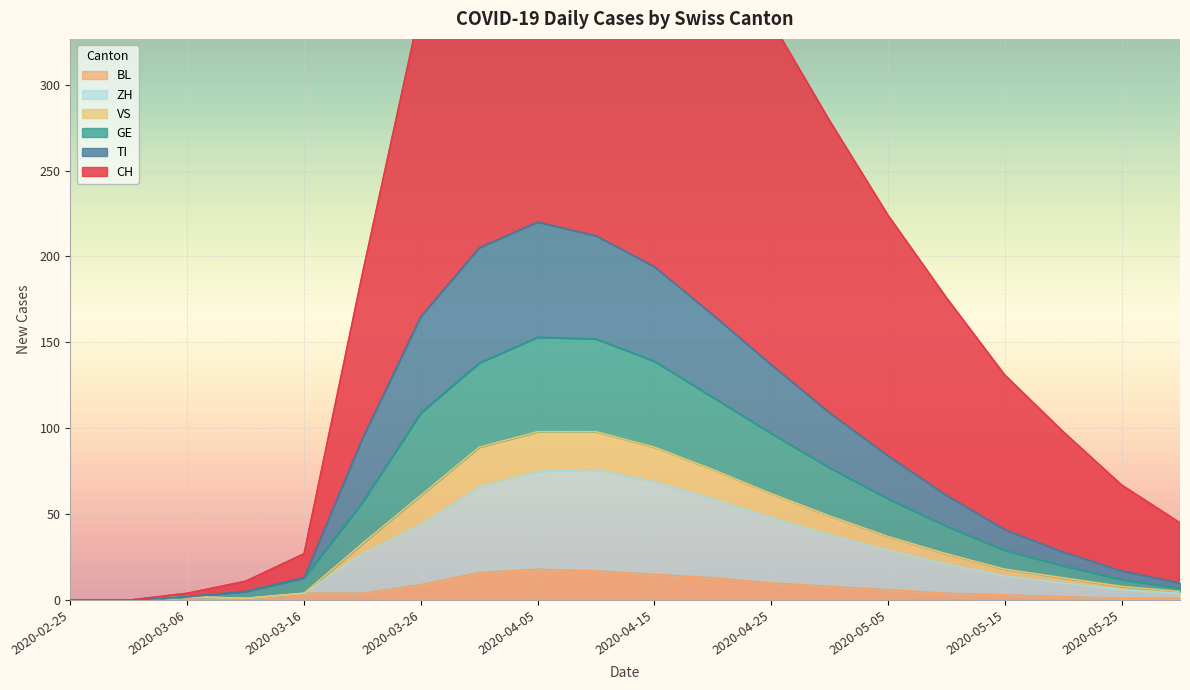

Reading left to right, list all the values displayed in this chart.

CH: 0	0	4	11	27	190	346	461	504	492	459	396	337	279	224	176	131	98	67	45
TI: 0	0	2	5	13	94	165	205	220	212	194	166	137	109	84	61	41	28	17	10
GE: 0	0	2	5	13	57	109	138	153	152	139	118	97	77	59	43	29	20	12	7
VS: 0	0	2	1	4	33	61	89	98	98	89	76	62	49	37	27	18	13	8	5
BL: 0	0	2	1	4	4	9	16	18	17	15	13	10	8	6	4	3	2	1	1
ZH: 0	0	2	1	4	27	44	66	75	76	69	59	48	38	29	21	14	10	6	4